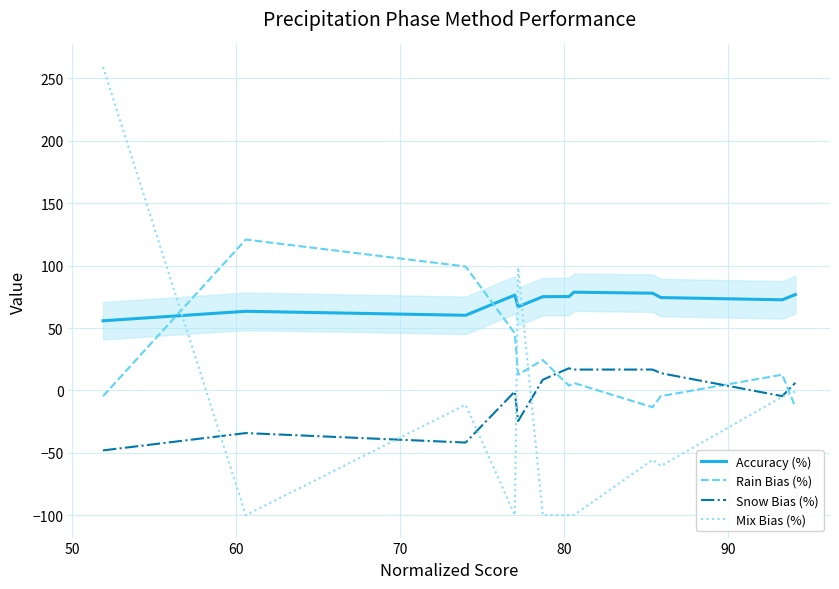

What is the maximum value for Mix Bias (%)?

259.3